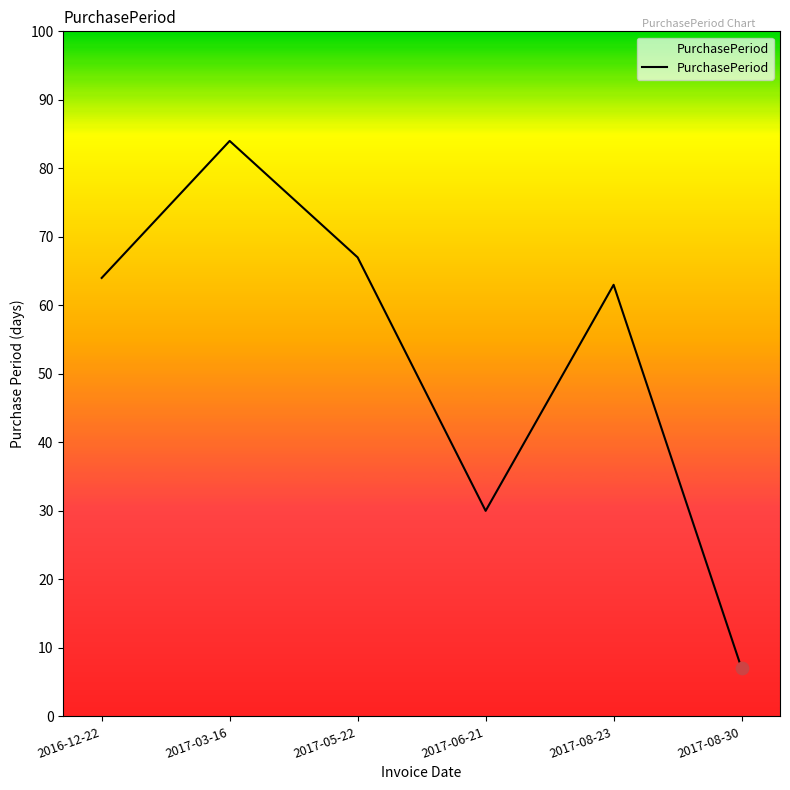

Which has a higher value, 2016-12-22 or 2017-08-30?

2016-12-22